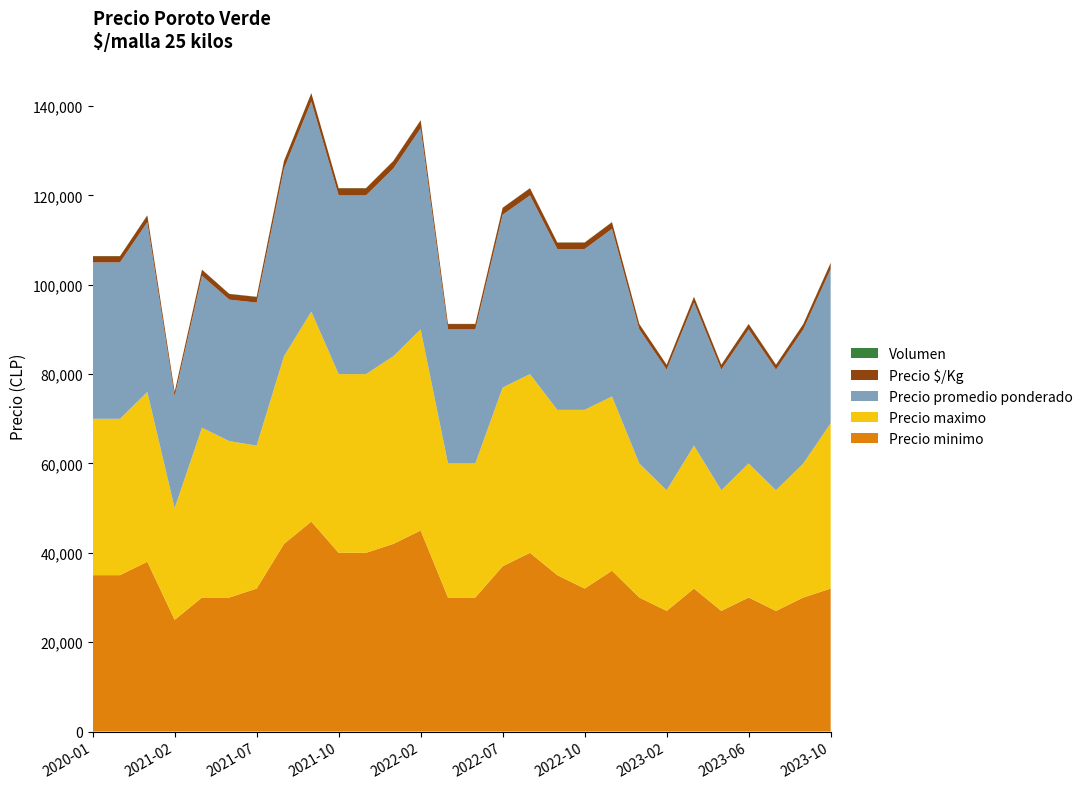

Reading right to left, transcribe all the data shown in this chart.

Precio minimo: 2023-10=32000	2023-08=30000	2023-07=27000	2023-06=30000	2023-04=27000	2023-03=32000	2023-02=27000	2023-01=30000	2022-11=36000	2022-10=32000	2022-09=35000	2022-08=40000	2022-07=37000	2022-05=30000	2022-03=30000	2022-02=45000	2022-01=42000	2021-11=40000	2021-10=40000	2021-09=47000	2021-08=42000	2021-07=32000	2021-06=30000	2021-04=30000	2021-02=25000	2021-01=38000	2020-11=35000	2020-01=35000
Precio maximo: 2023-10=37000	2023-08=30000	2023-07=27000	2023-06=30000	2023-04=27000	2023-03=32000	2023-02=27000	2023-01=30000	2022-11=39000	2022-10=40000	2022-09=37000	2022-08=40000	2022-07=40000	2022-05=30000	2022-03=30000	2022-02=45000	2022-01=42000	2021-11=40000	2021-10=40000	2021-09=47000	2021-08=42000	2021-07=32000	2021-06=35000	2021-04=38000	2021-02=25000	2021-01=38000	2020-11=35000	2020-01=35000
Precio promedio ponderado: 2023-10=34500	2023-08=30000	2023-07=27000	2023-06=30000	2023-04=27000	2023-03=32000	2023-02=27000	2023-01=30000	2022-11=37500	2022-10=36000	2022-09=36000	2022-08=40000	2022-07=38667	2022-05=30000	2022-03=30000	2022-02=45000	2022-01=42000	2021-11=40000	2021-10=40000	2021-09=47000	2021-08=42000	2021-07=32000	2021-06=31667	2021-04=34000	2021-02=25000	2021-01=38000	2020-11=35000	2020-01=35000
Precio $/Kg: 2023-10=1380	2023-08=1200	2023-07=1080	2023-06=1200	2023-04=1080	2023-03=1280	2023-02=1080	2023-01=1200	2022-11=1500	2022-10=1440	2022-09=1440	2022-08=1600	2022-07=1547	2022-05=1200	2022-03=1200	2022-02=1800	2022-01=1680	2021-11=1600	2021-10=1600	2021-09=1880	2021-08=1680	2021-07=1280	2021-06=1267	2021-04=1360	2021-02=1000	2021-01=1520	2020-11=1400	2020-01=1400
Volumen: 2023-10=42	2023-08=40	2023-07=45	2023-06=40	2023-04=40	2023-03=45	2023-02=20	2023-01=40	2022-11=32	2022-10=35	2022-09=35	2022-08=35	2022-07=42	2022-05=42	2022-03=50	2022-02=50	2022-01=40	2021-11=40	2021-10=40	2021-09=35	2021-08=40	2021-07=37	2021-06=37	2021-04=32	2021-02=30	2021-01=30	2020-11=30	2020-01=30